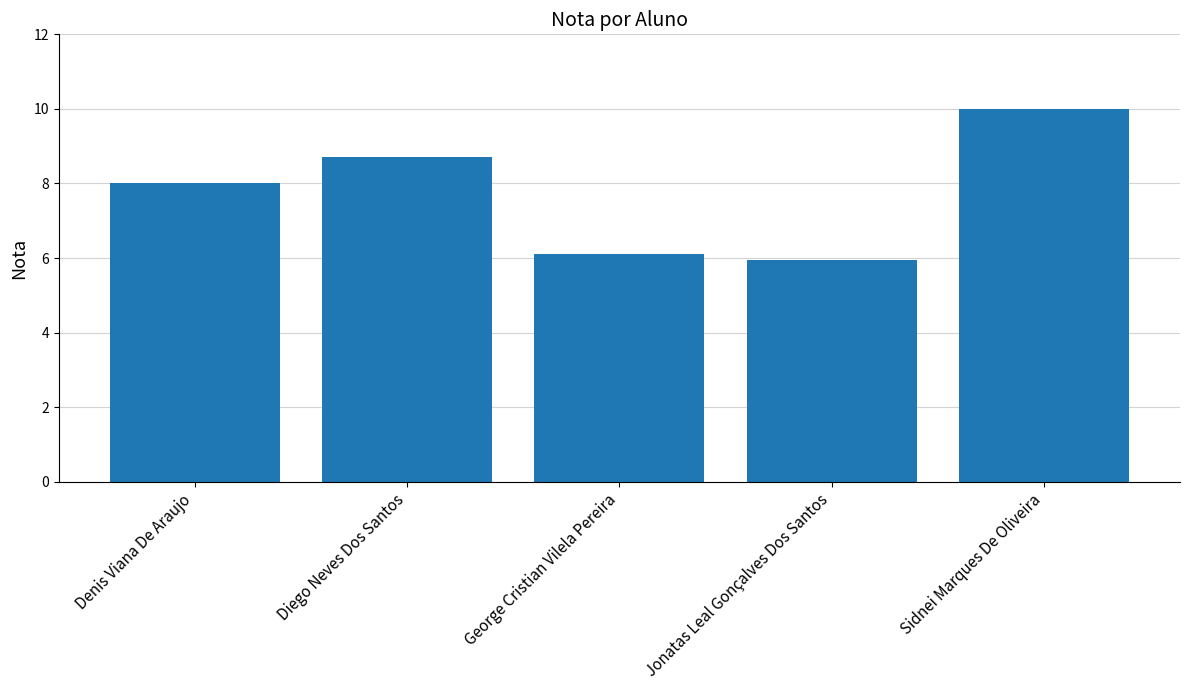

What value does the data have at Sidnei Marques De Oliveira?

10.0